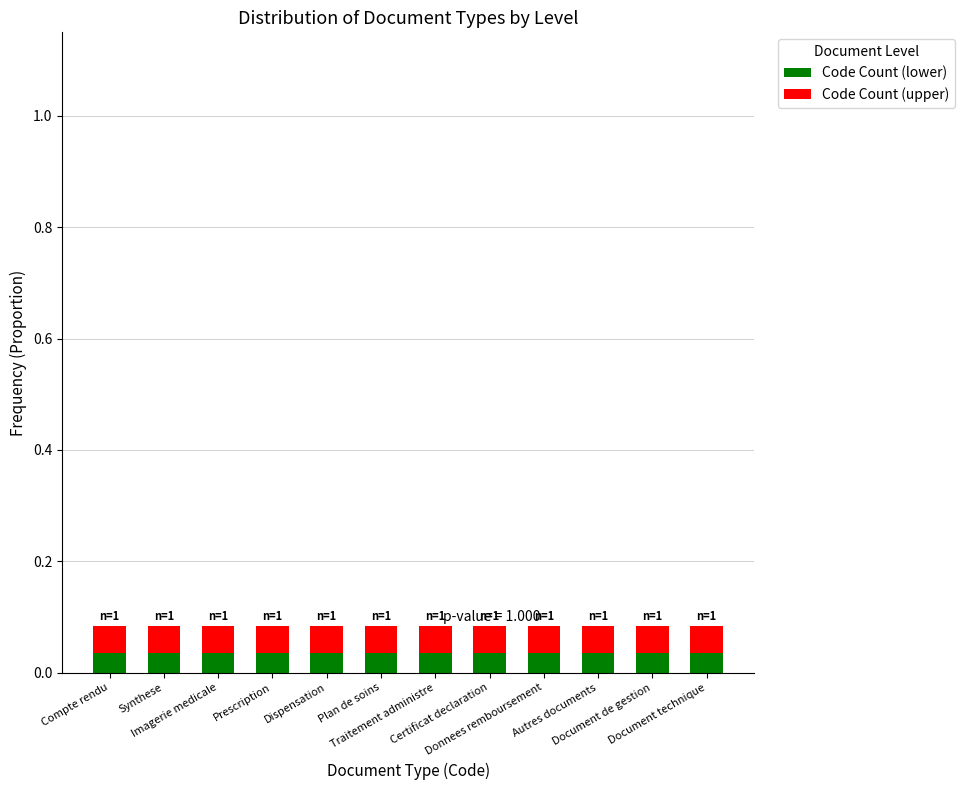

Does the chart contain any negative values?

No